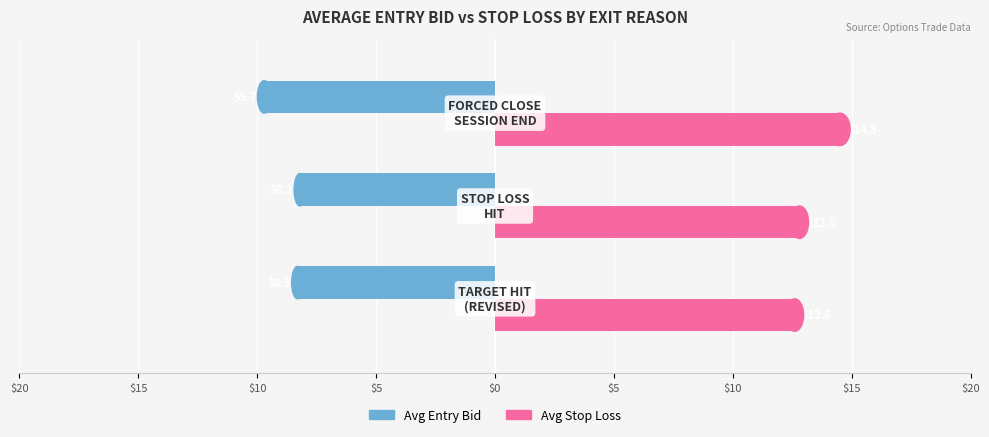

What are all the series names shown in the legend?

Avg Entry Bid, Avg Stop Loss